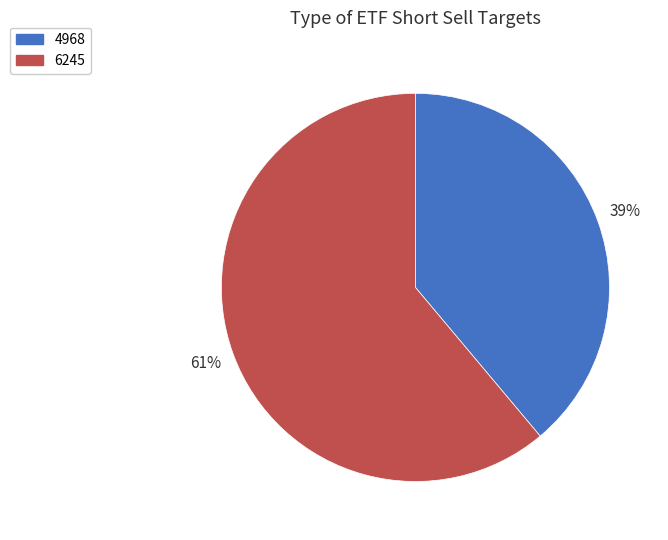

Between 4968 and 6245, which is larger?

6245